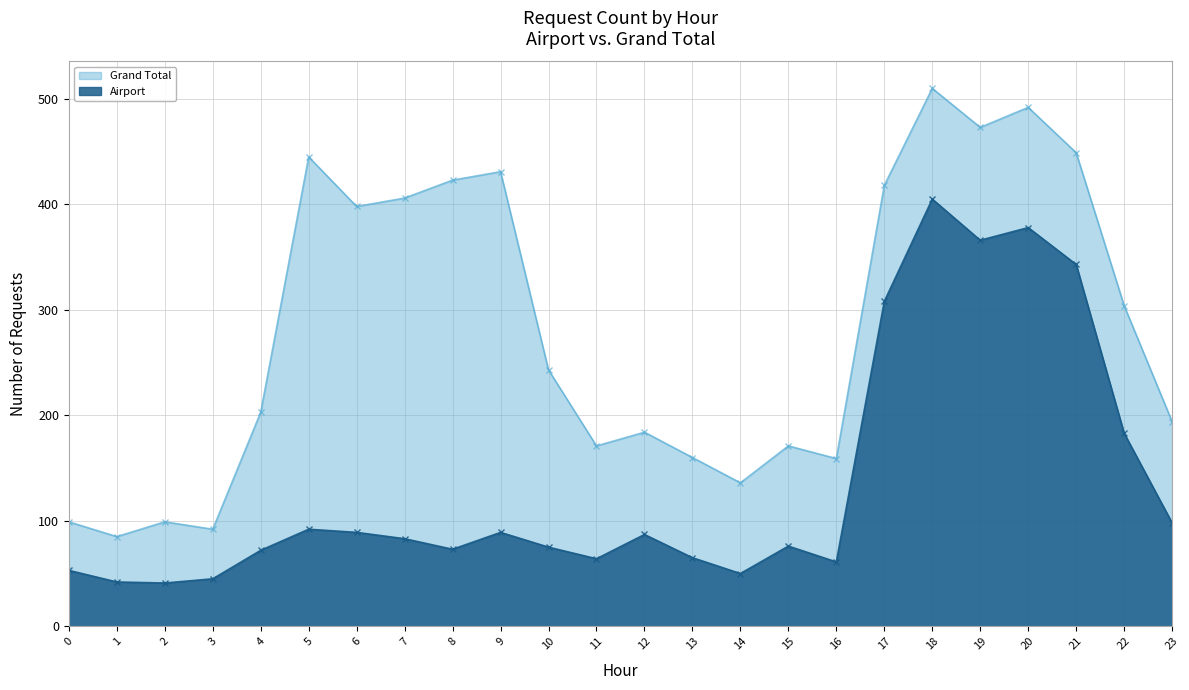

What is the difference between the maximum and minimum values in the Airport series?

364